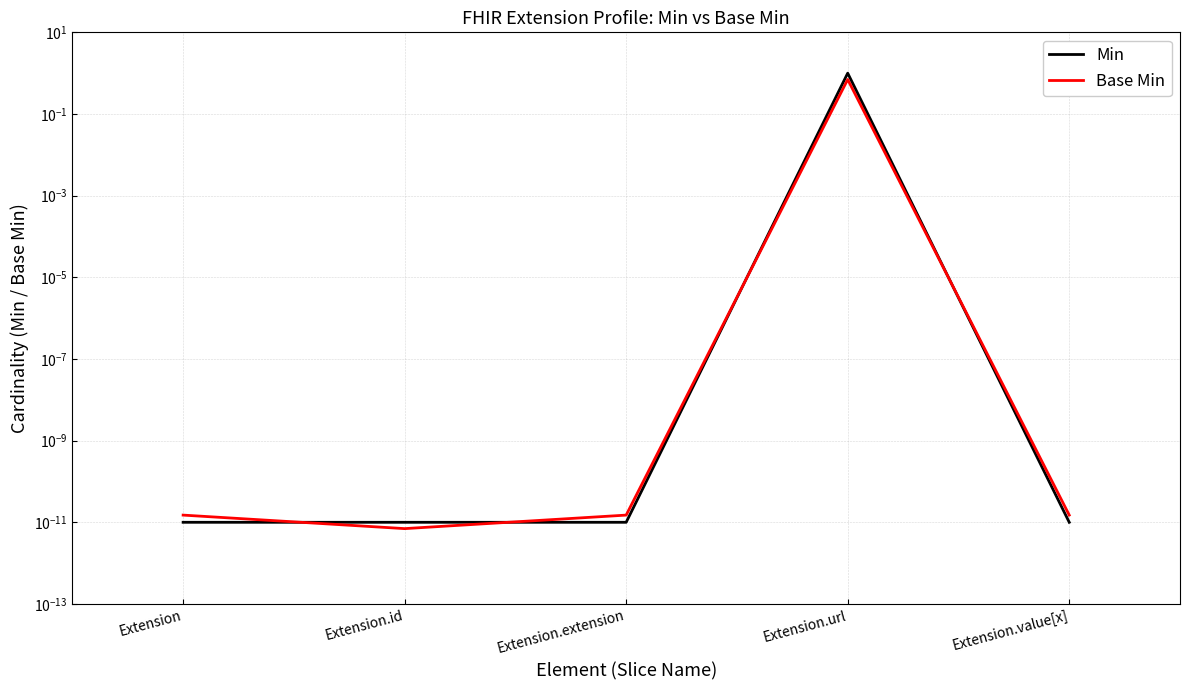

What is the label of the 5th point from the right?

Extension